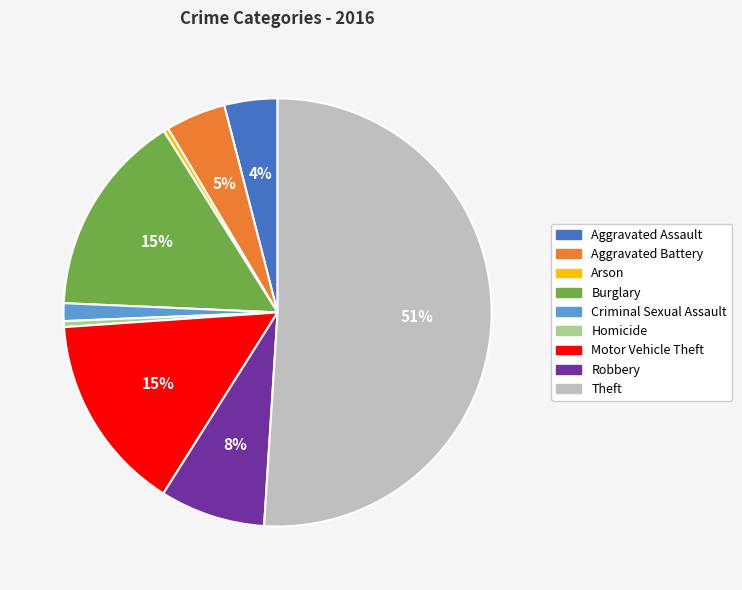

Combined, do Motor Vehicle Theft and Criminal Sexual Assault account for over 50%?

No